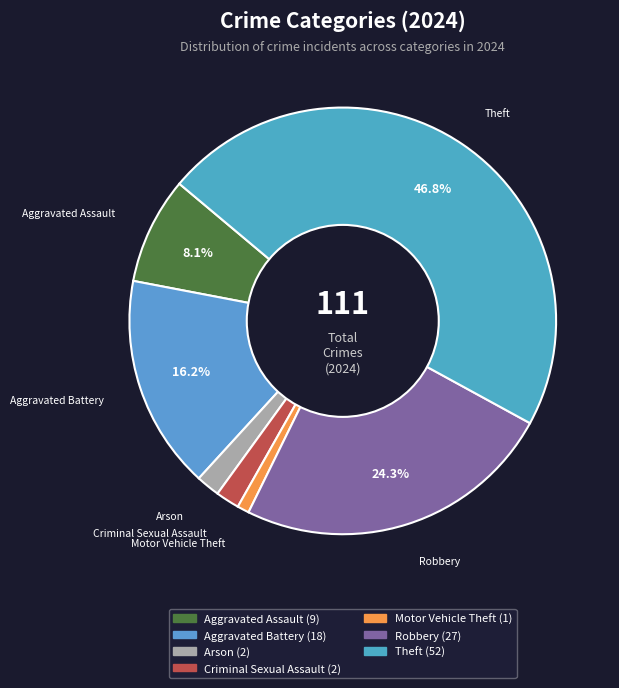

How many slices are in this pie chart?

7